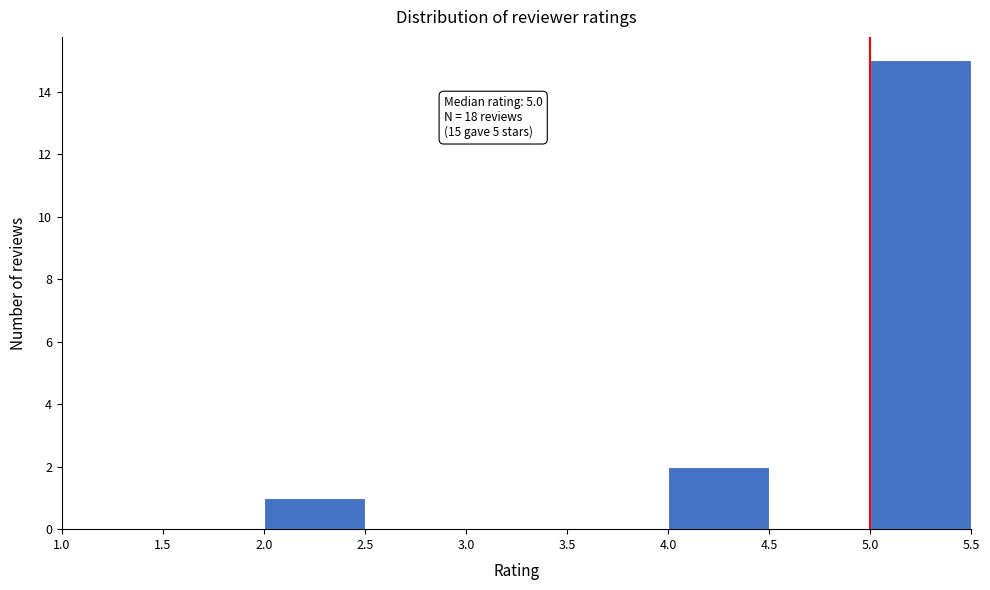

Which range on the x-axis has the tallest bar?

5.0 to 5.5